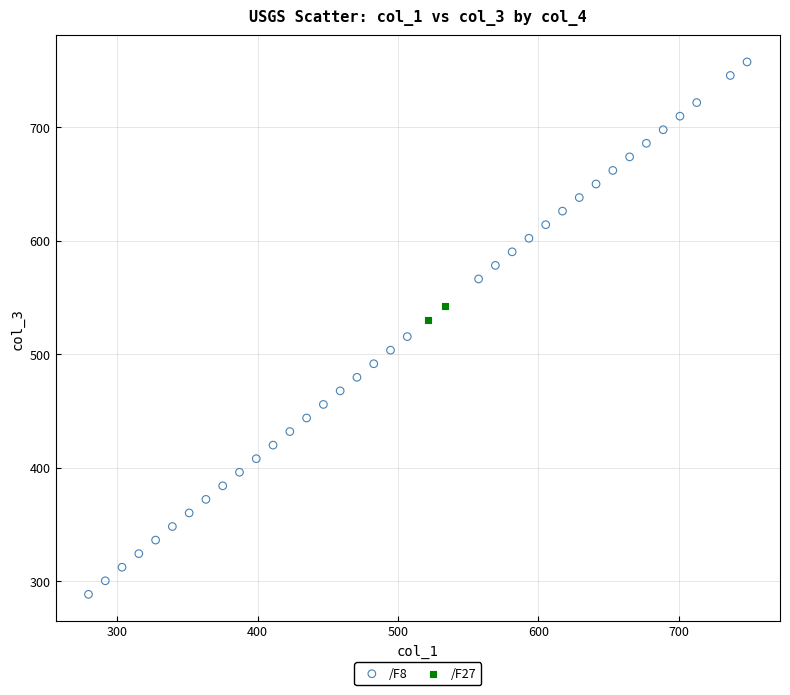

What are all the series names shown in the legend?

/F8, /F27